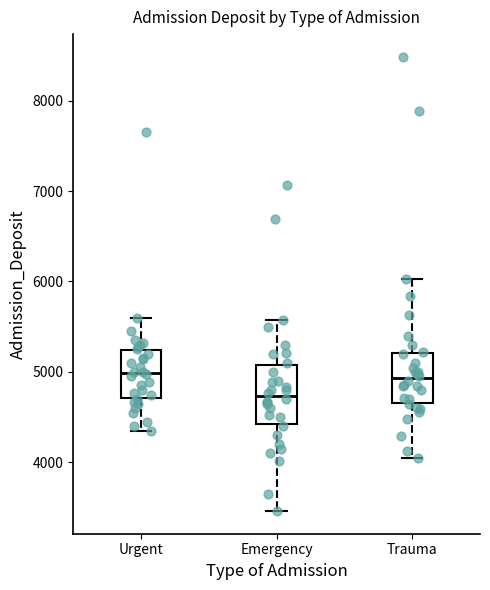

Where is the lower edge of the box for Emergency on the y-axis? The values are not printed on the chart, so give them approximately, as read against the axis.

4400